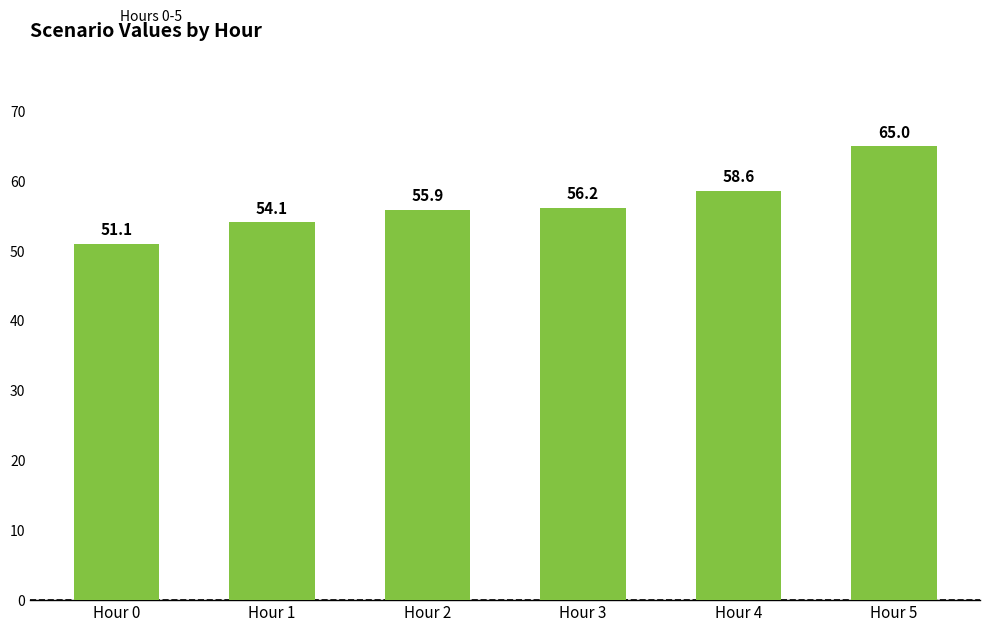

What is the minimum value shown in the chart?

51.1